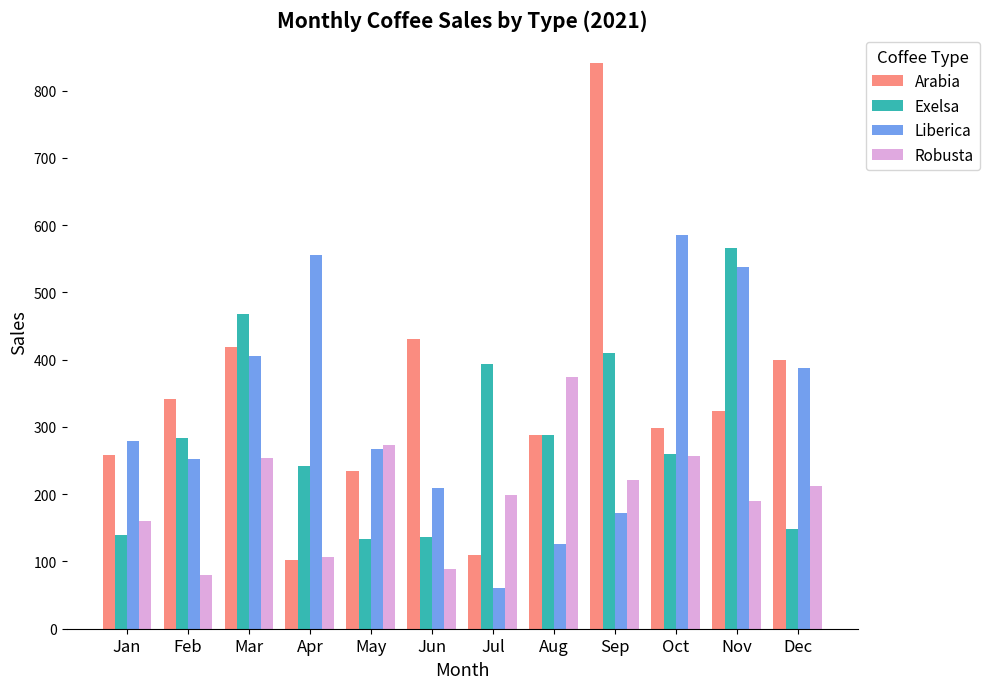

Is it true that Liberica equals 854.9 at Nov?

False